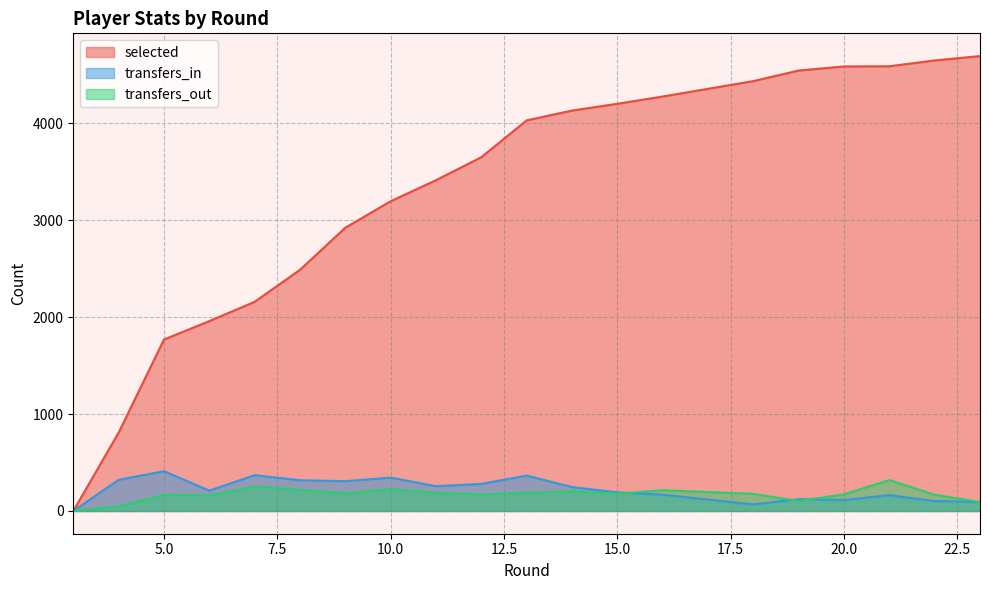

Rank the series by their maximum value, from lowest to highest.

transfers_out, transfers_in, selected